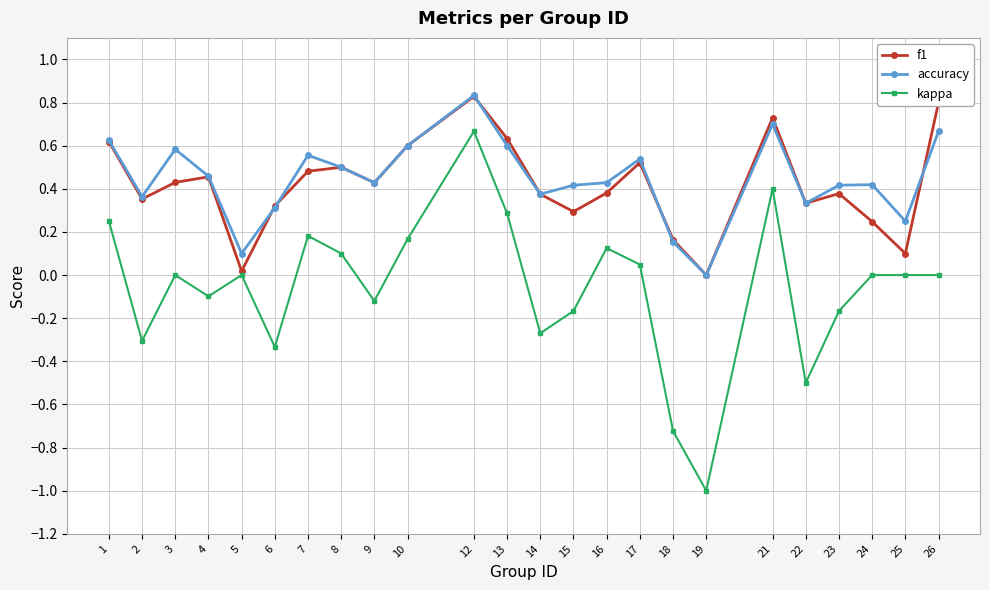

Which series has the largest total across all categories?

accuracy